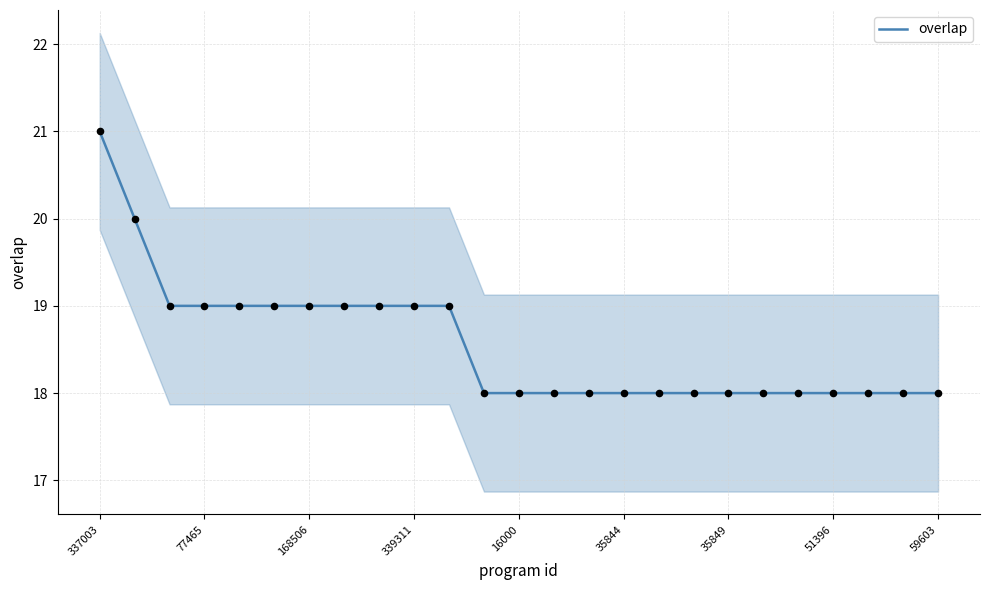

What is the minimum value for overlap?

18